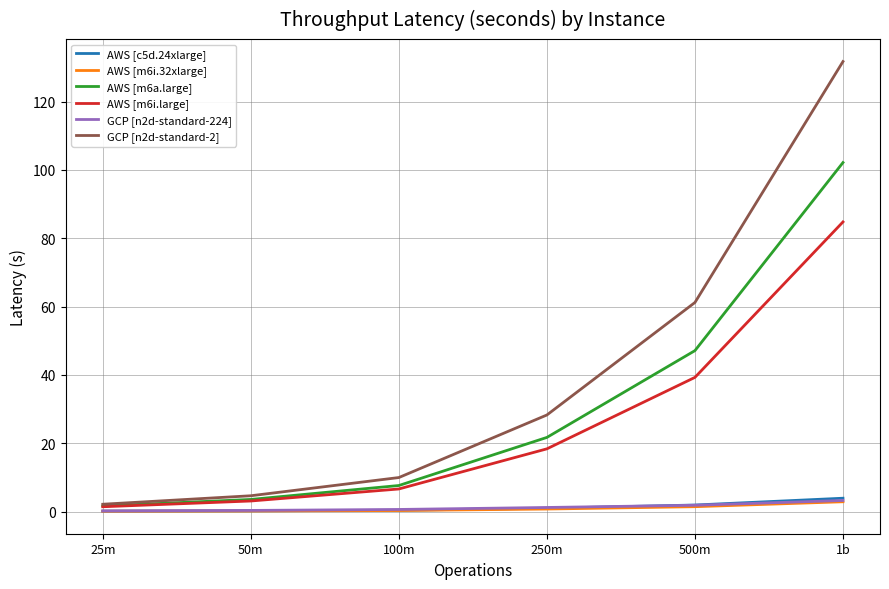

Which series has the largest total across all categories?

GCP [n2d-standard-2]